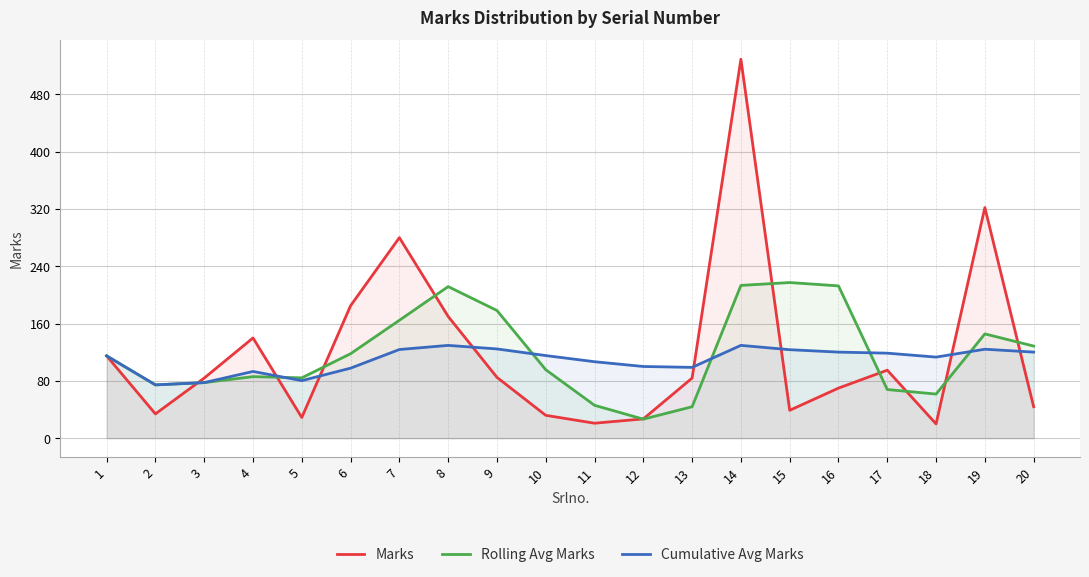

Reading left to right, transcribe all the data shown in this chart.

Marks: 115.0	34.0	84.0	140.0	29.0	185.0	280.0	170.0	85.0	32.0	21.0	27.0	84.0	529.0	39.0	70.0	95.0	20.0	322.0	44.0
Rolling Avg Marks: 115.0	74.5	77.7	86.0	84.3	118.0	164.7	211.7	178.3	95.7	46.0	26.7	44.0	213.3	217.3	212.7	68.0	61.7	145.7	128.7
Cumulative Avg Marks: 115.0	74.5	77.7	93.2	80.4	97.8	123.9	129.6	124.7	115.4	106.8	100.2	98.9	129.6	123.6	120.2	118.8	113.3	124.3	120.2